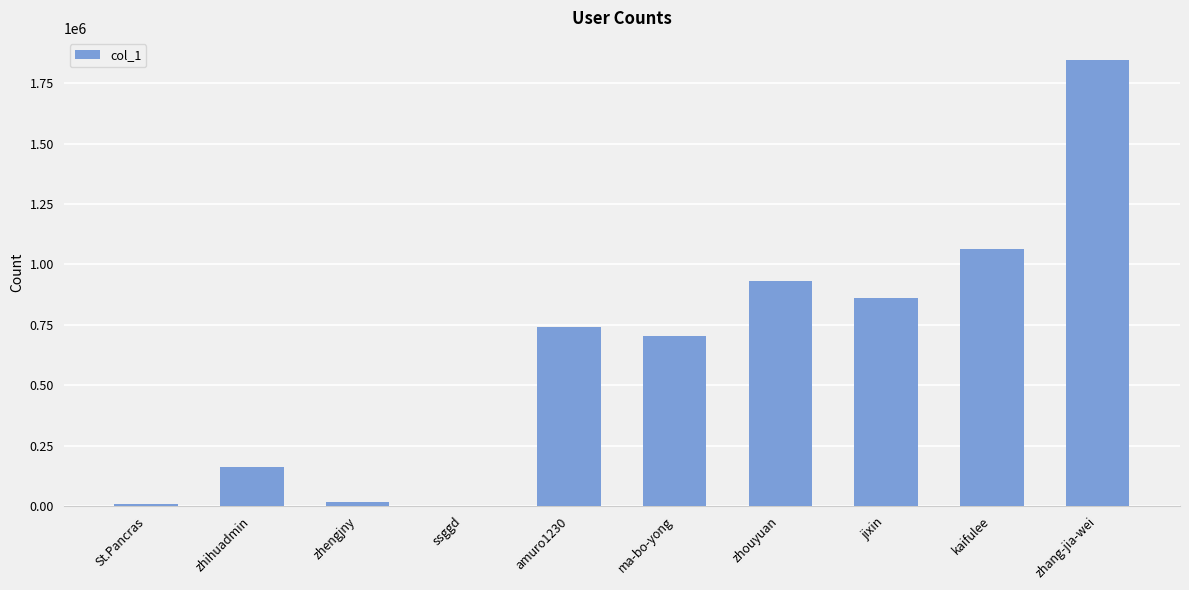

What is the change in value from ma-bo-yong to zhang-jia-wei?

+1144524